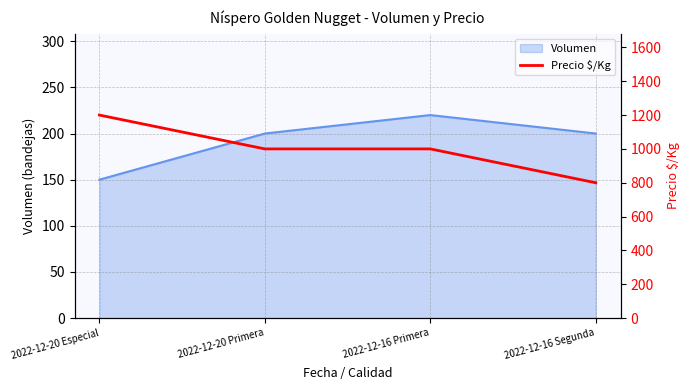

What value does the data have at 2022-12-16 Segunda?

800